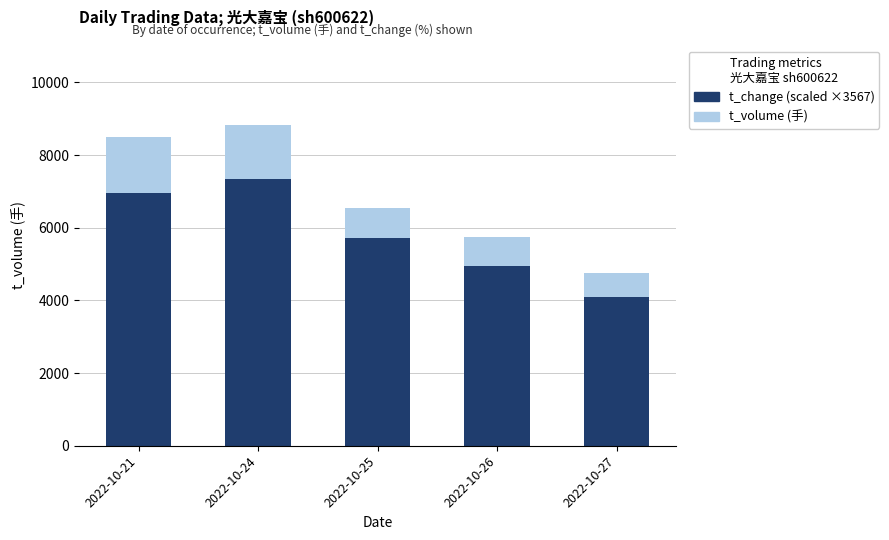

What are all the series names shown in the legend?

t_volume (手), t_change (×3567)